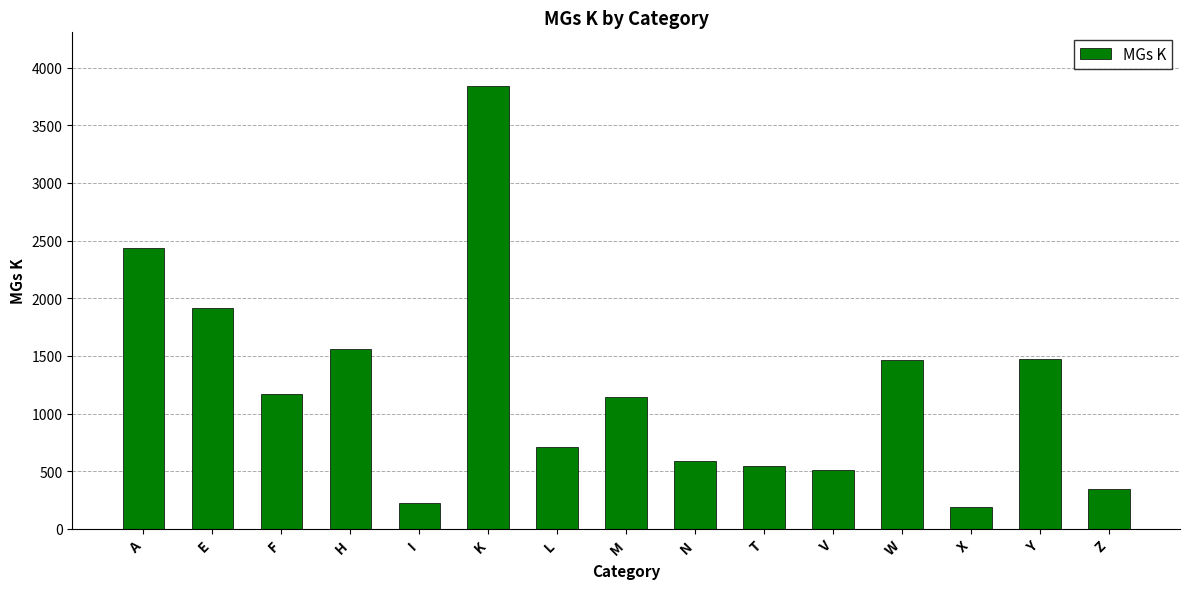

What is the label of the 12th bar from the right?

H